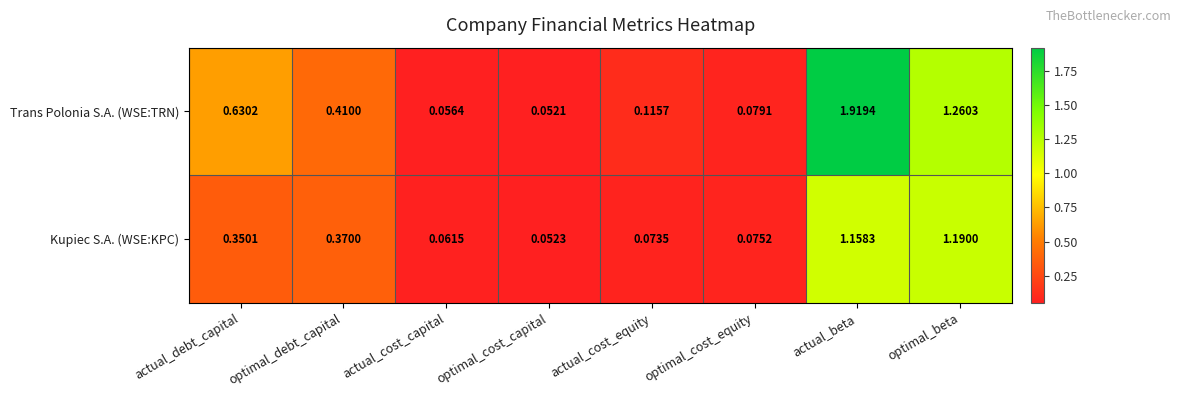

At which category is the sum across all series the highest?

actual_beta